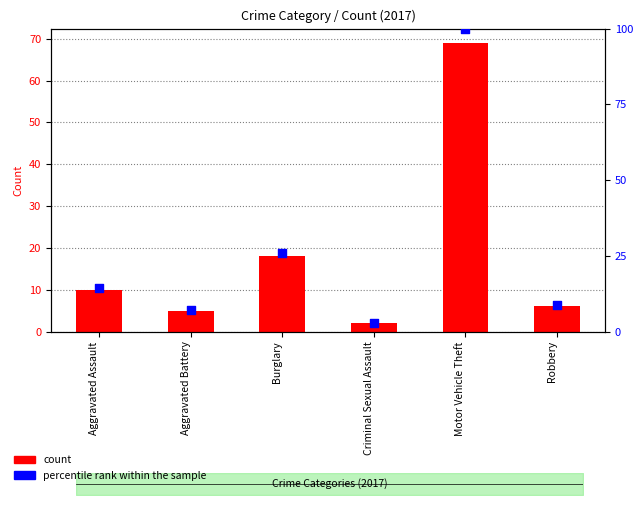

At which category is the sum across all series the highest?

Motor Vehicle Theft